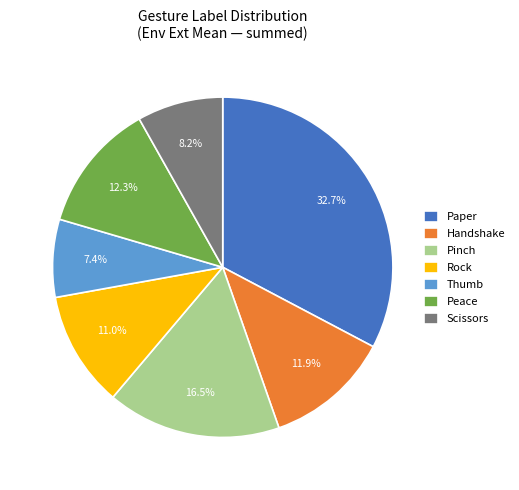

Does any single category account for the majority?

No